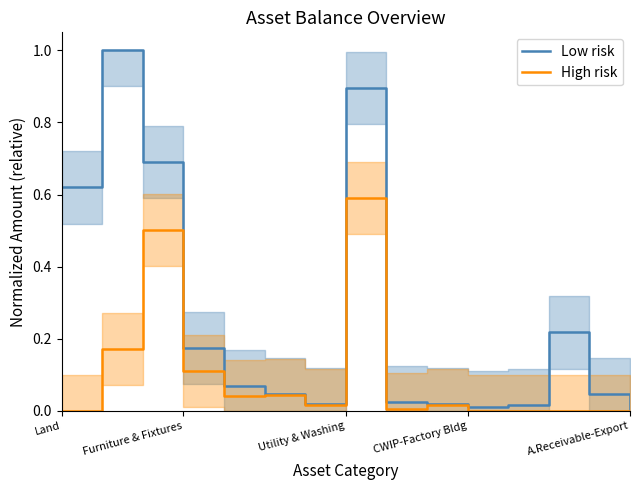

Is the value of Low risk at A.Receivable-Export greater than the value of High risk at Utility & Washing?

No